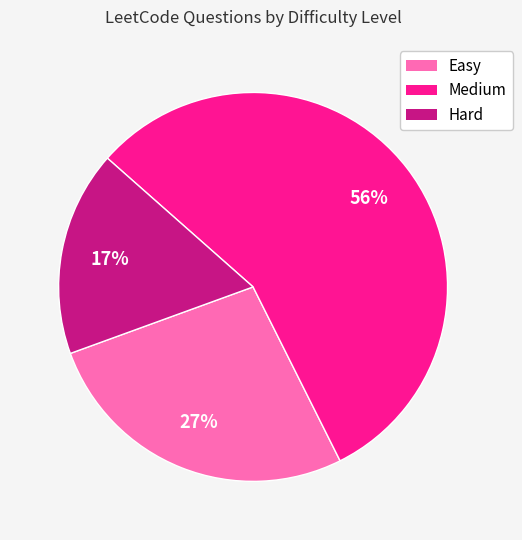

How many segments does this pie chart have?

3